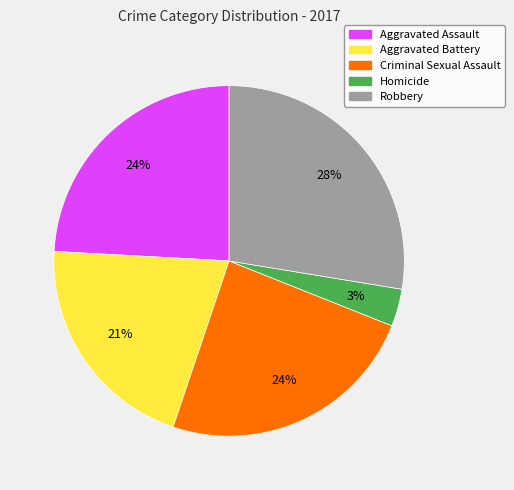

To the nearest percent, what percentage of the pie is Robbery?

28%